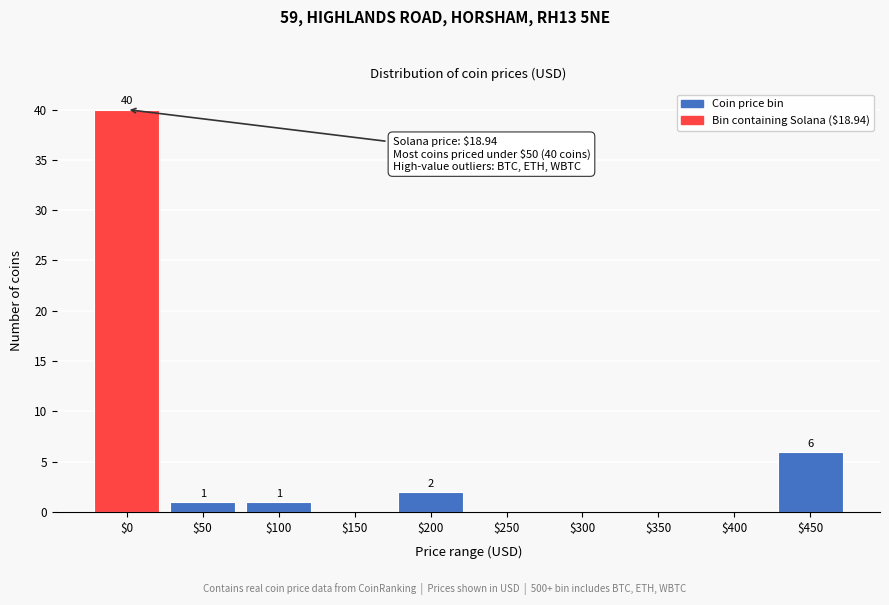

At which label does the data first exceed 1?

$0